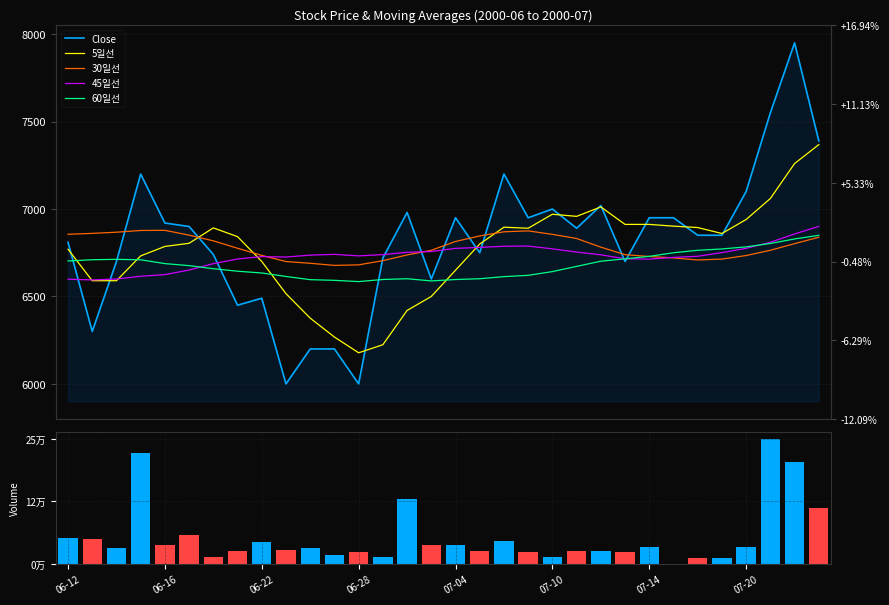

What is the sum of all 45일선 values?

215367.3